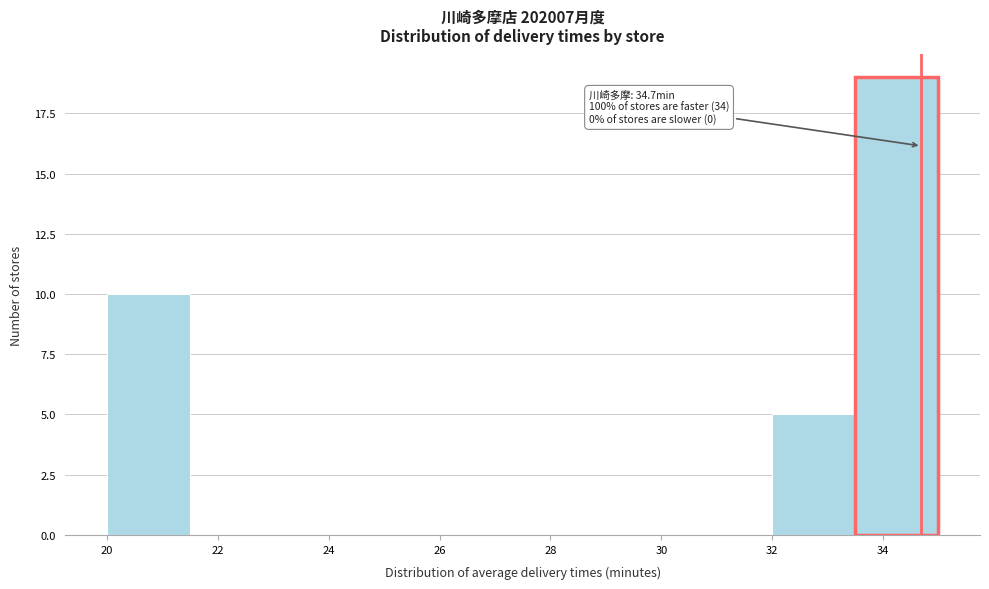

Which range on the x-axis has the tallest bar?

33.5 to 35.0